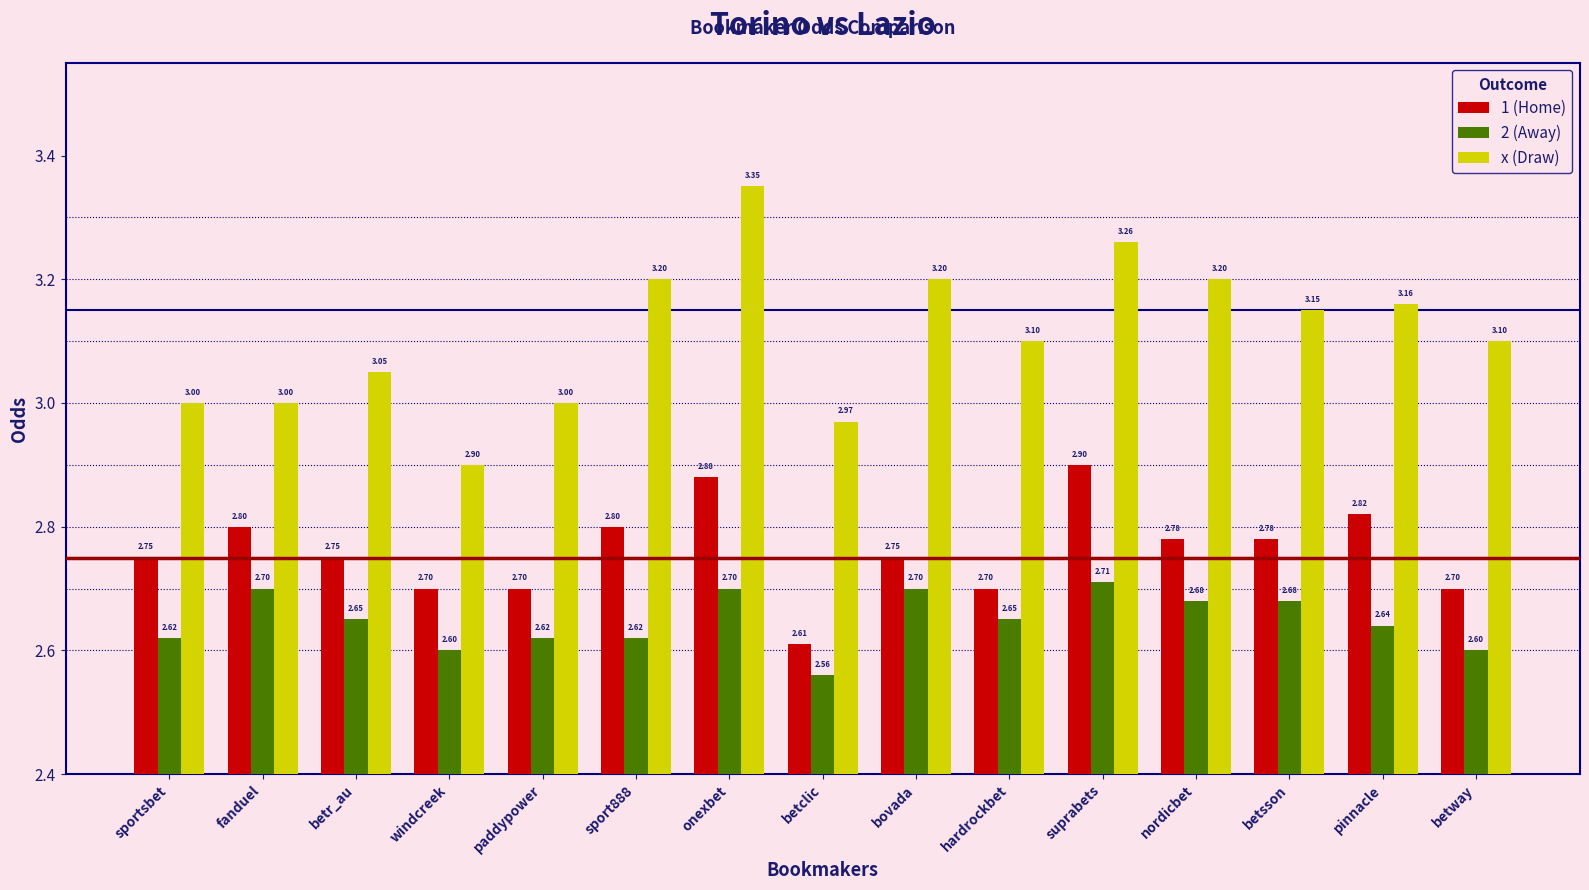

What are all the series names shown in the legend?

1 (Home), 2 (Away), x (Draw)